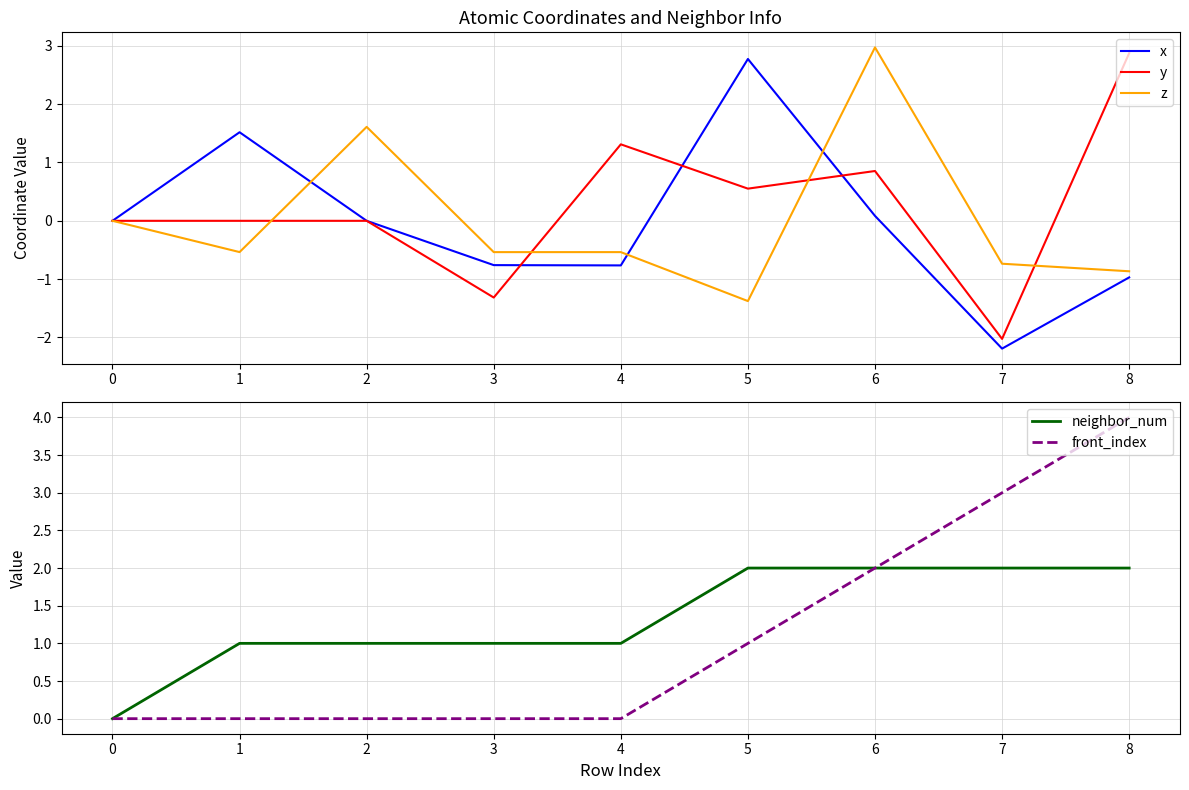

Which series has the largest total across all categories?

neighbor_num